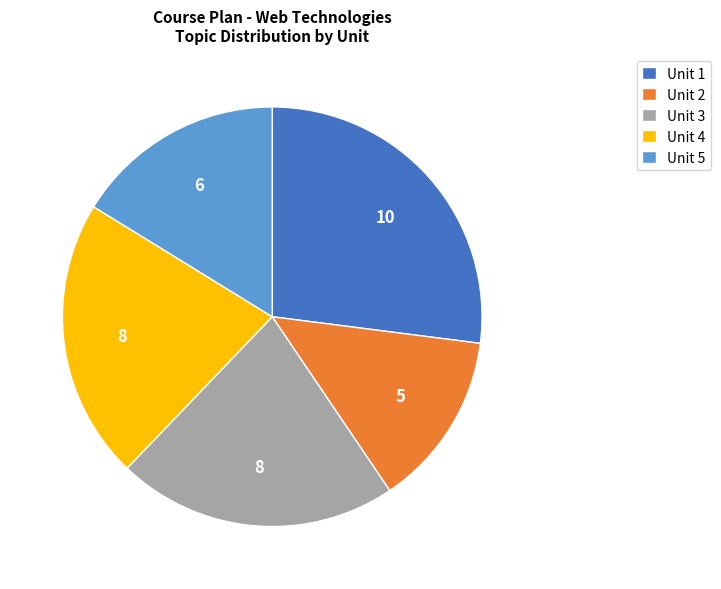

Does Unit 4 represent more than half of the total?

No